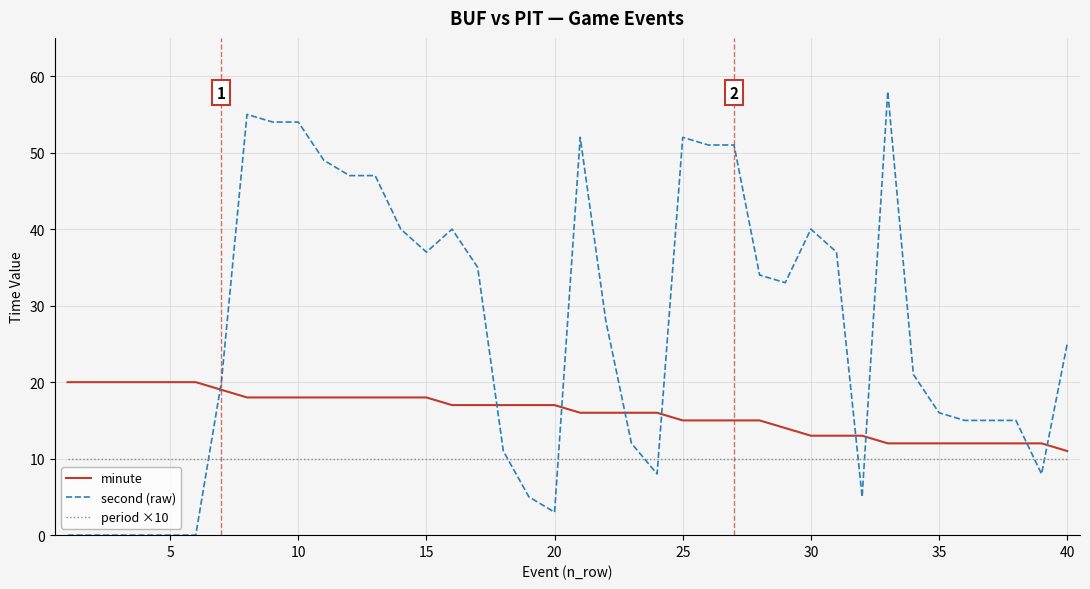

What is the difference between the maximum and minimum values in the minute series?

9